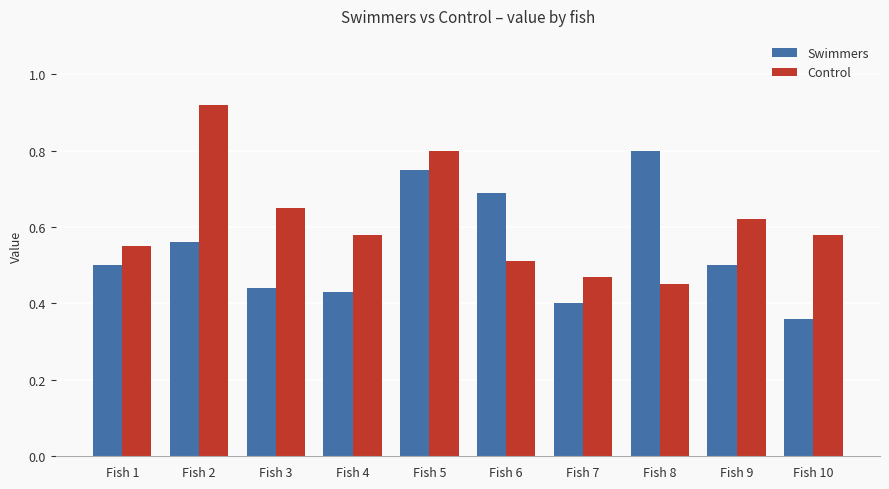

At how many categories does at least one series exceed 0?

10